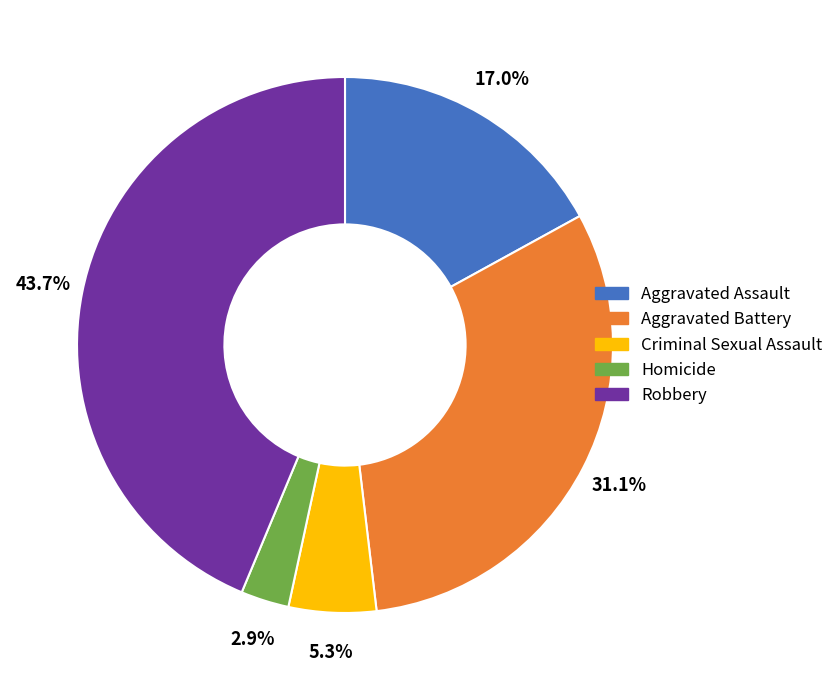

Is there a majority slice in this chart?

No